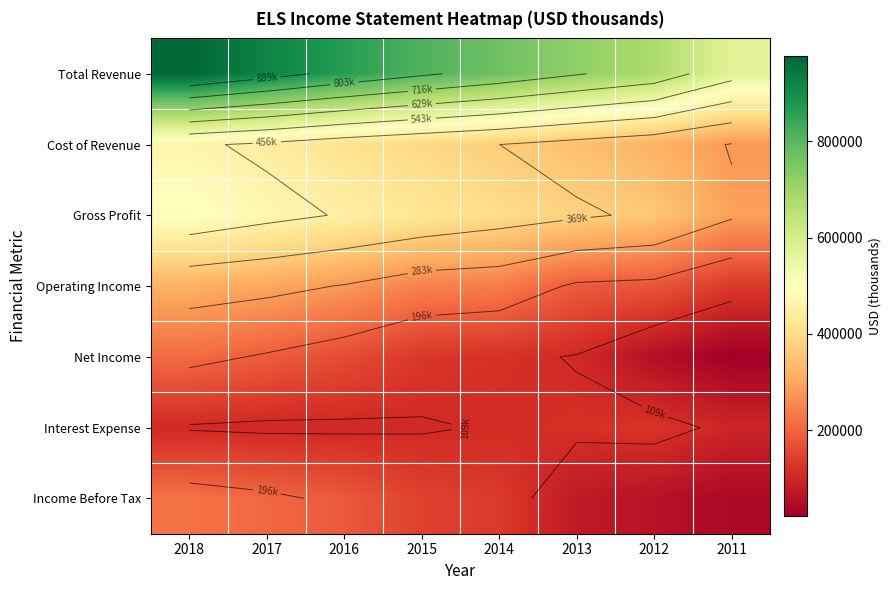

How many data points in Interest Expense are above 105700?

3